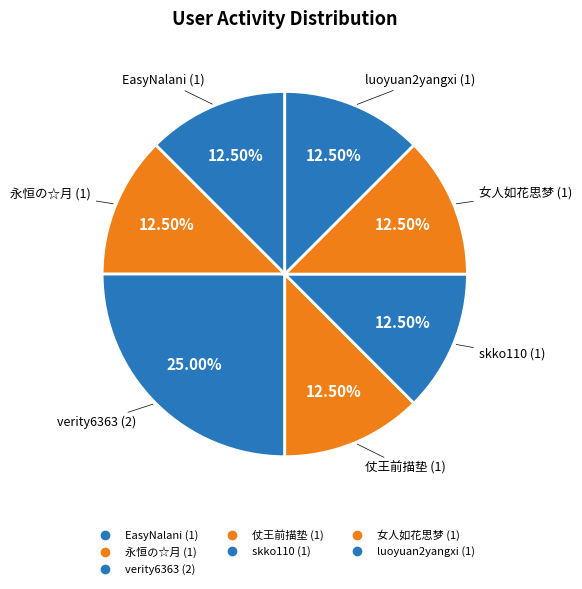

To the nearest percent, what is the difference between the largest and smallest slice percentages?

12%